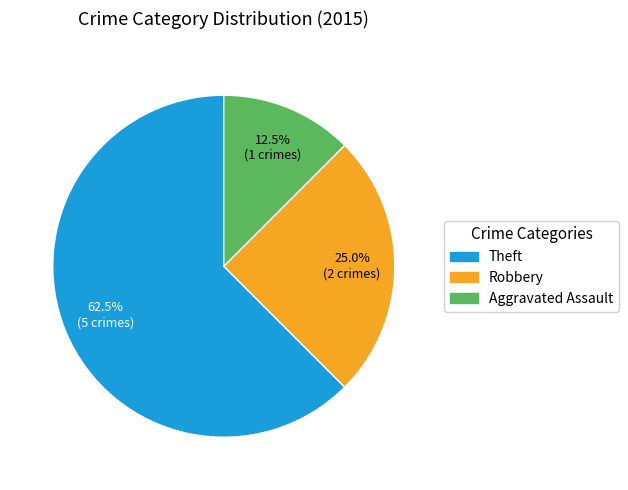

Which slice is the smallest?

Aggravated Assault